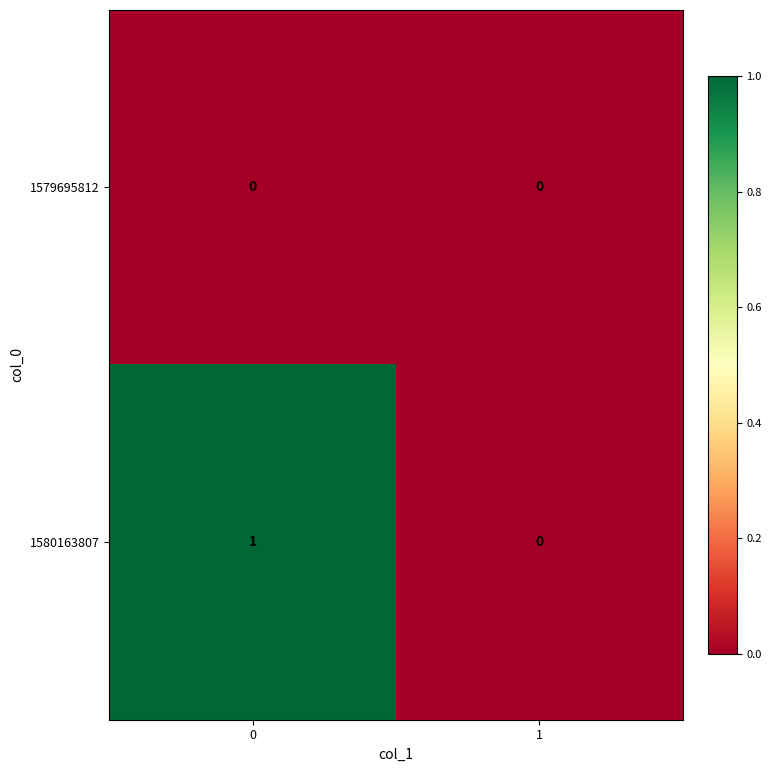

Rank the series by their average value, from lowest to highest.

1579695812, 1580163807